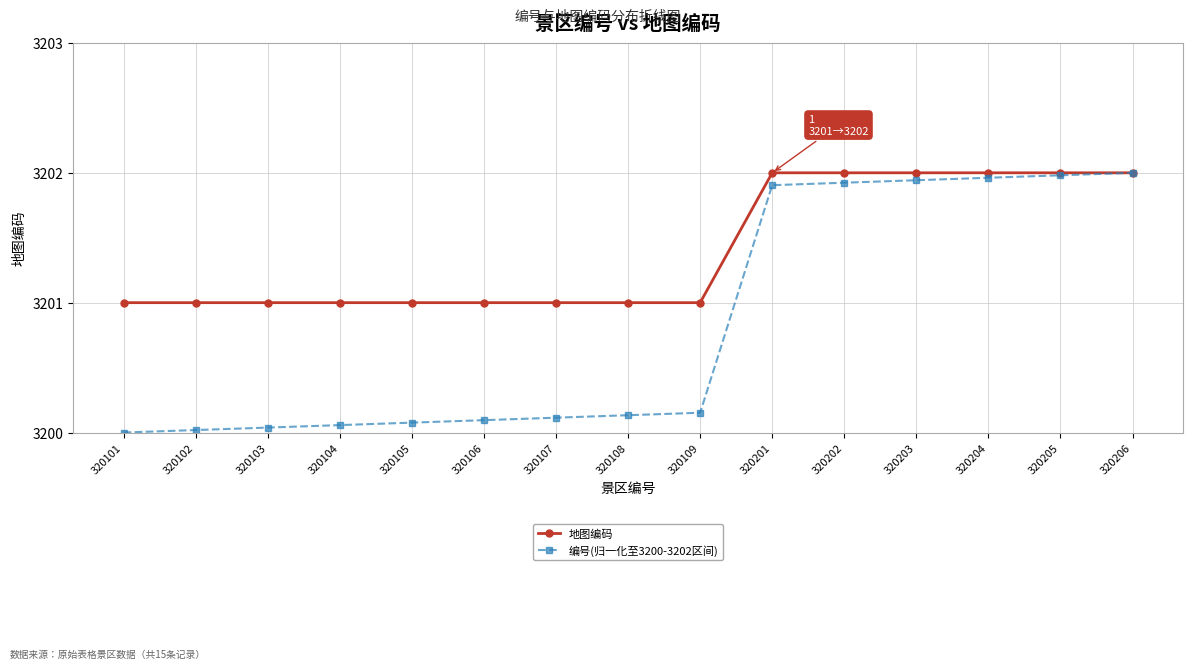

Which series has the widest spread of values?

编号(归一化至3200-3202区间)